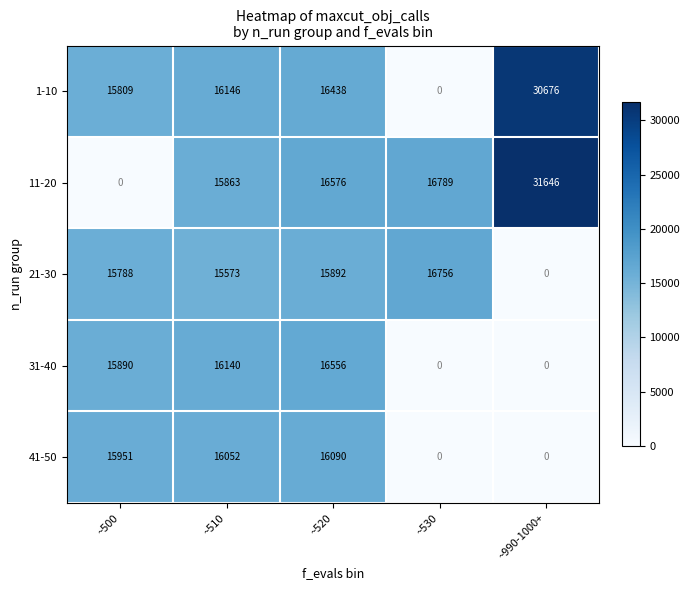

At how many categories does at least one series exceed 23620?

1